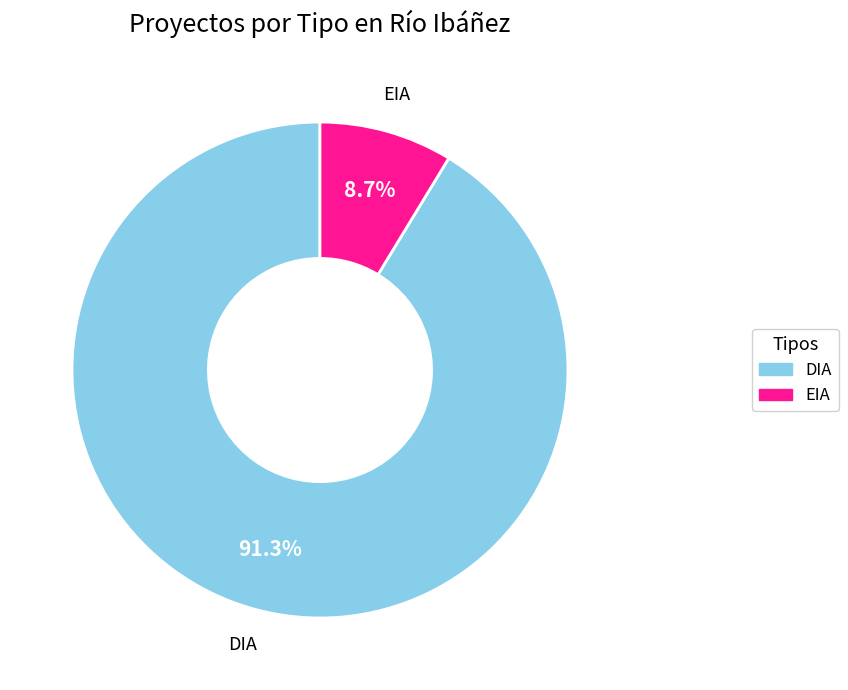

How many slices are in this pie chart?

2